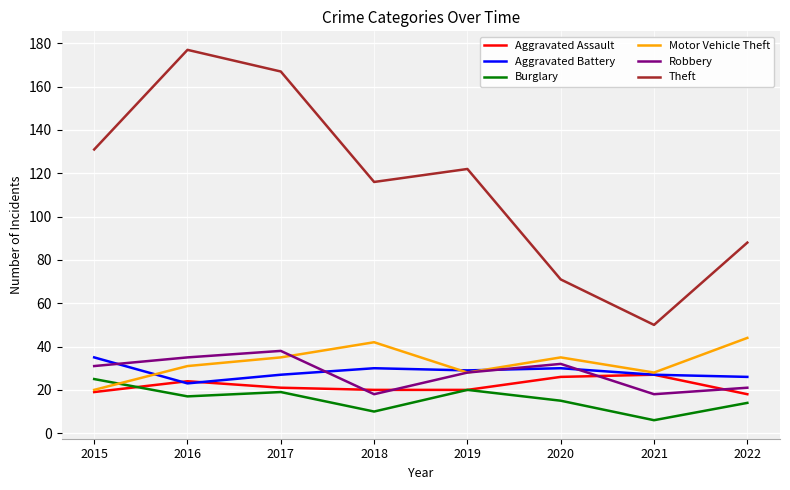

How many distinct data groups are displayed?

6